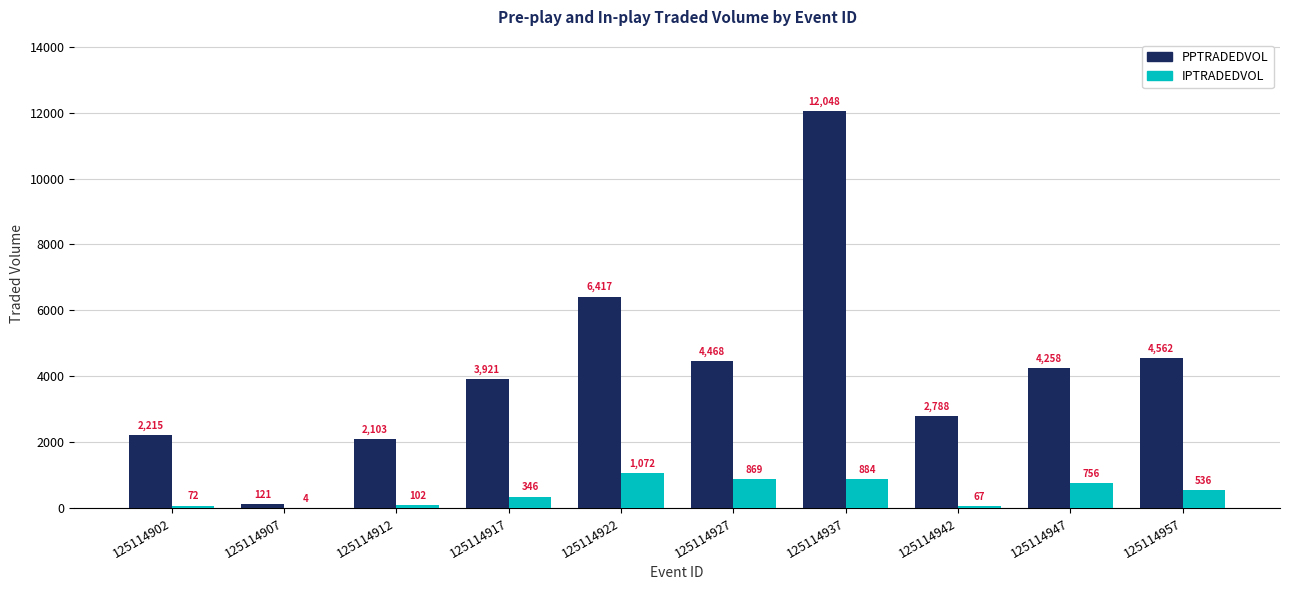

Which series has the widest spread of values?

PPTRADEDVOL